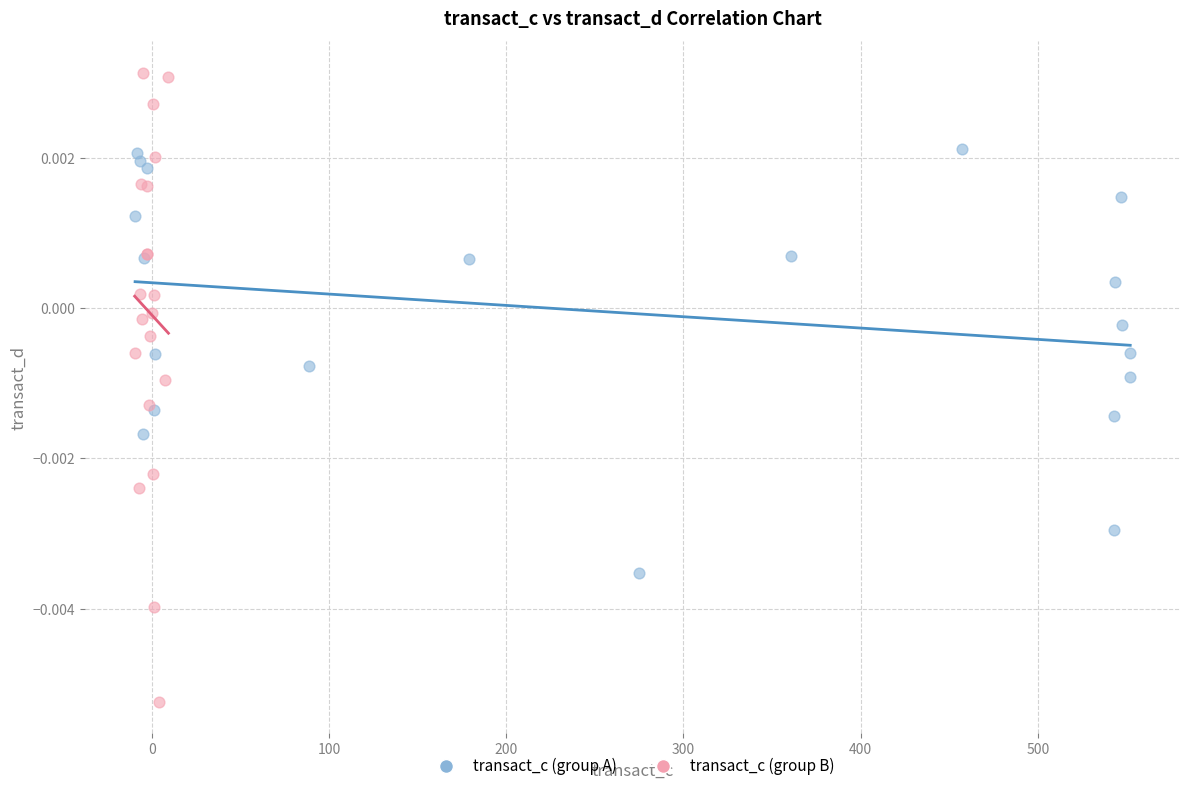

Which series reaches the maximum Y coordinate?

transact_c (group B)